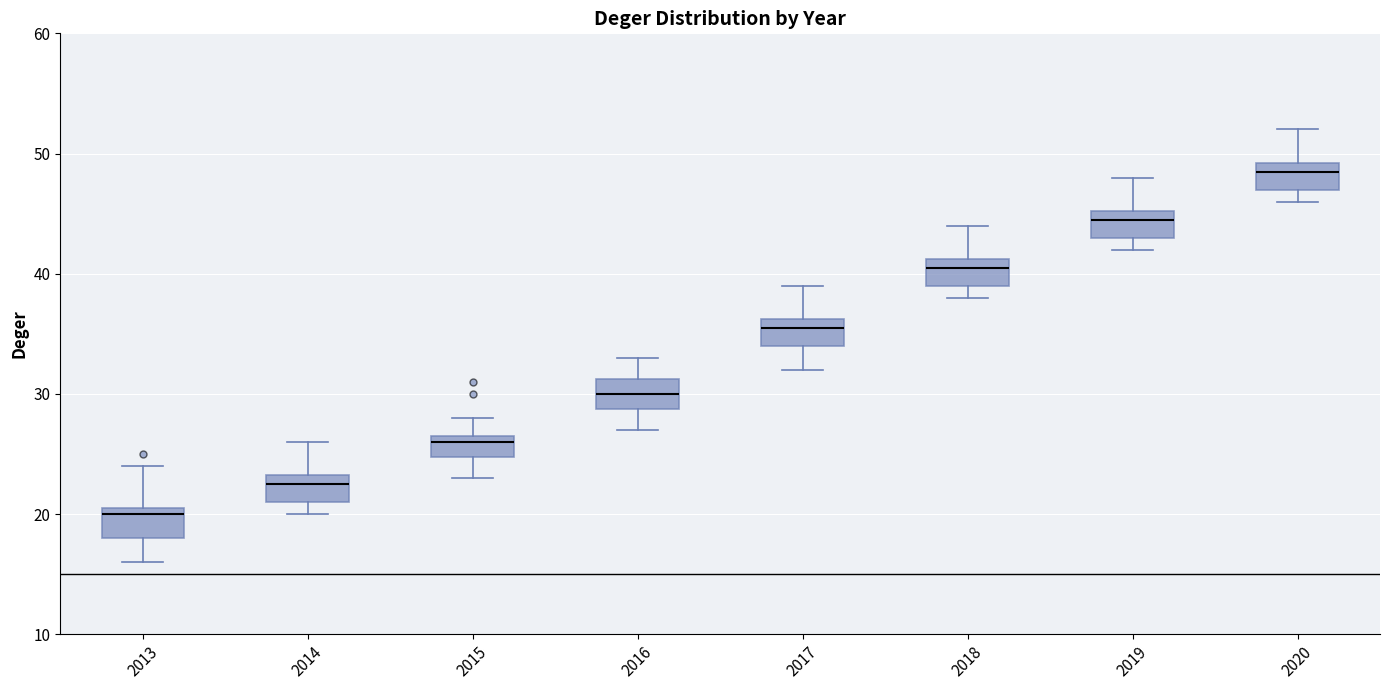

Reading left to right, read every box against the y-axis: the position of its median line, the range the box covers, and the ends of its whiskers. The values are not printed on the chart, so give them approximately, as read against the axis.

2013: median 20, box 18 to 21, whiskers 16 to 24
2014: median 23 (just below the box's upper edge), box 21 to 23, whiskers 20 to 26
2015: median 26, box 25 to 27, whiskers 23 to 28
2016: median 30, box 29 to 31, whiskers 27 to 33
2017: median 36 (just below the box's upper edge), box 34 to 36, whiskers 32 to 39
2018: median 41 (just below the box's upper edge), box 39 to 41, whiskers 38 to 44
2019: median 45 (just below the box's upper edge), box 43 to 45, whiskers 42 to 48
2020: median 49 (just below the box's upper edge), box 47 to 49, whiskers 46 to 52